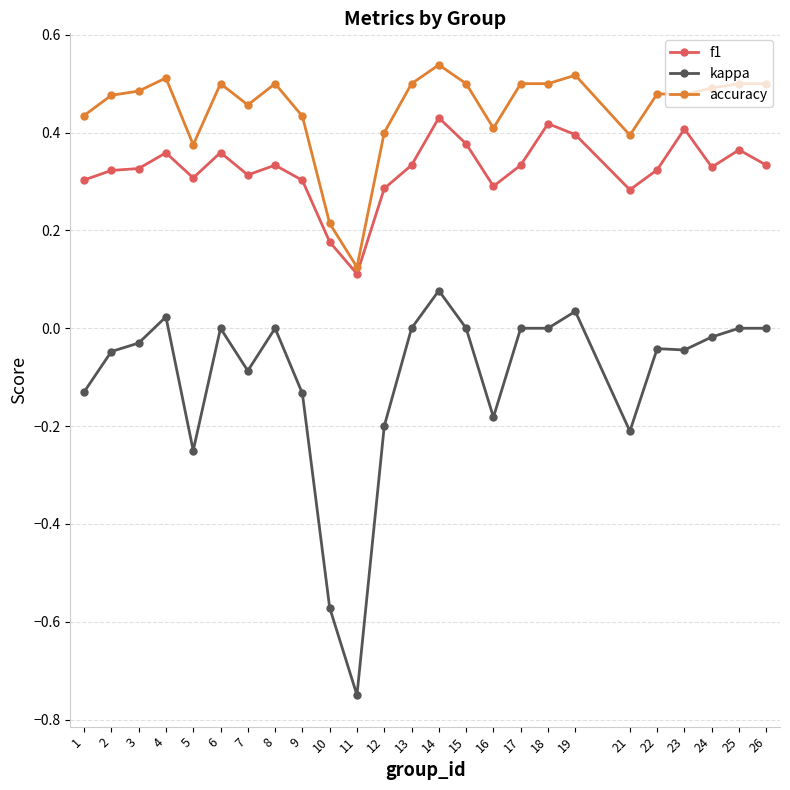

Which series has the widest spread of values?

kappa